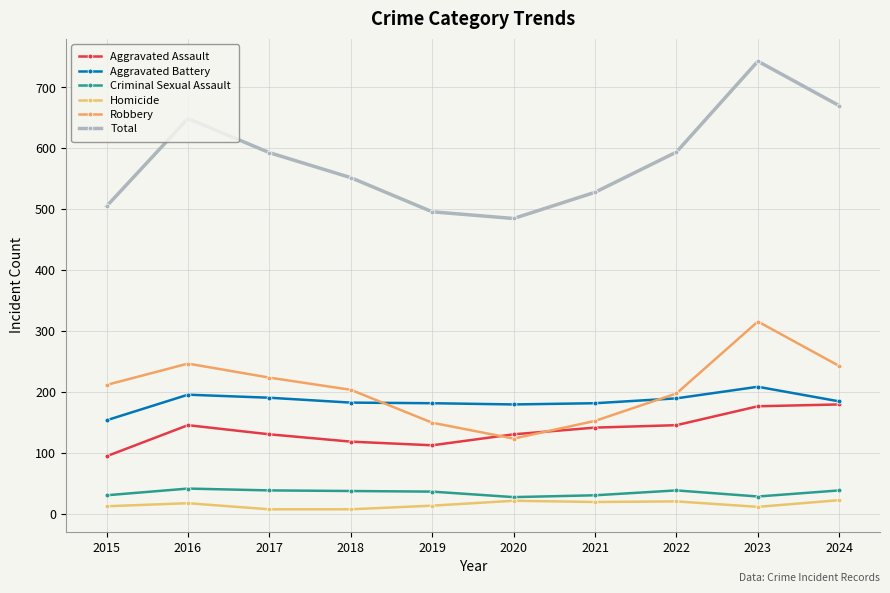

True or false: Criminal Sexual Assault and Total cross at least once.

False